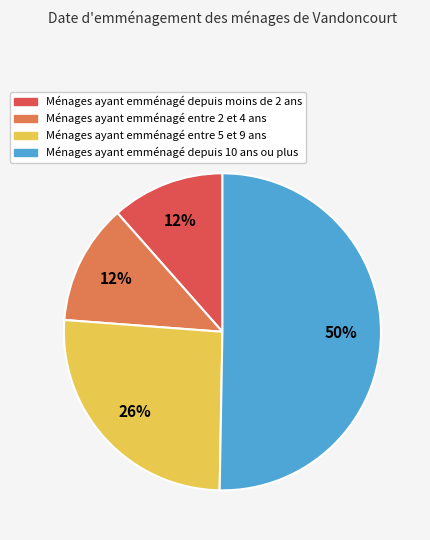

To the nearest percent, what is the average slice percentage?

25%